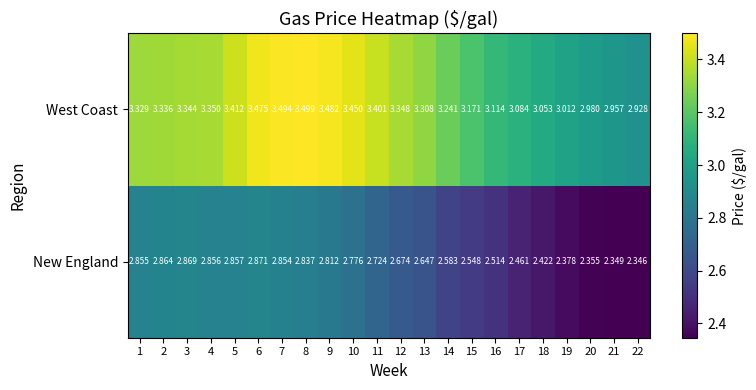

Between 4 and 11, which series saw the biggest shift?

New England